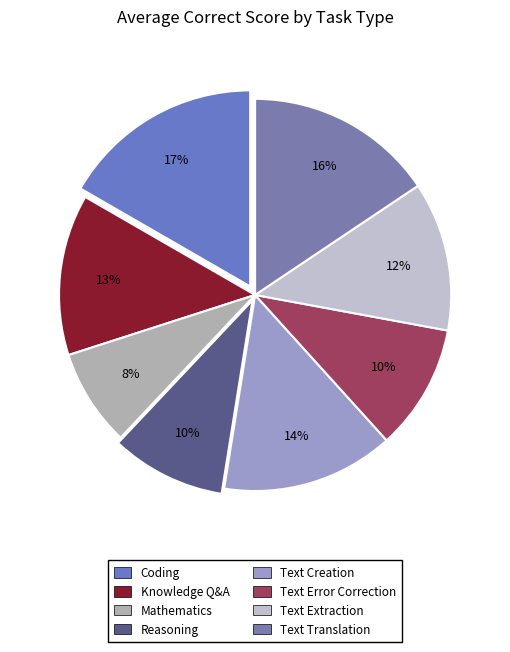

What is the change in value from Knowledge Q&A to Reasoning?

-20.9